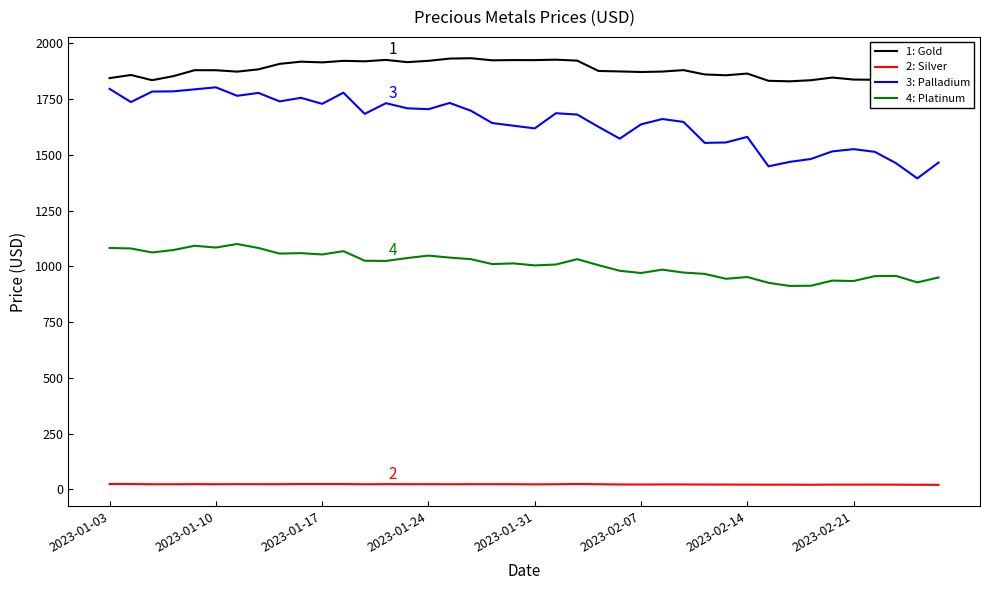

What is the lowest value of the 3: Palladium series?

1394.0